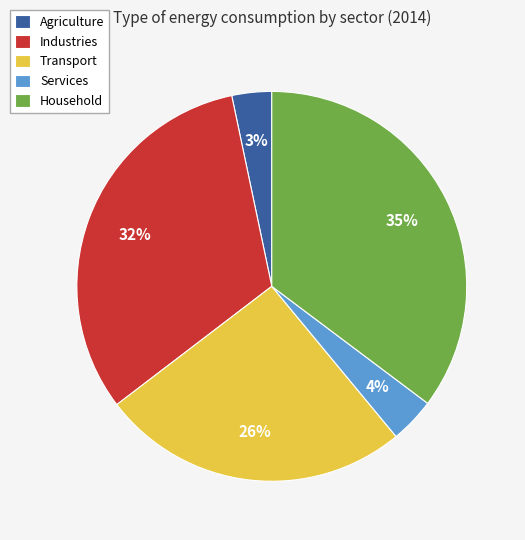

How many segments does this pie chart have?

5